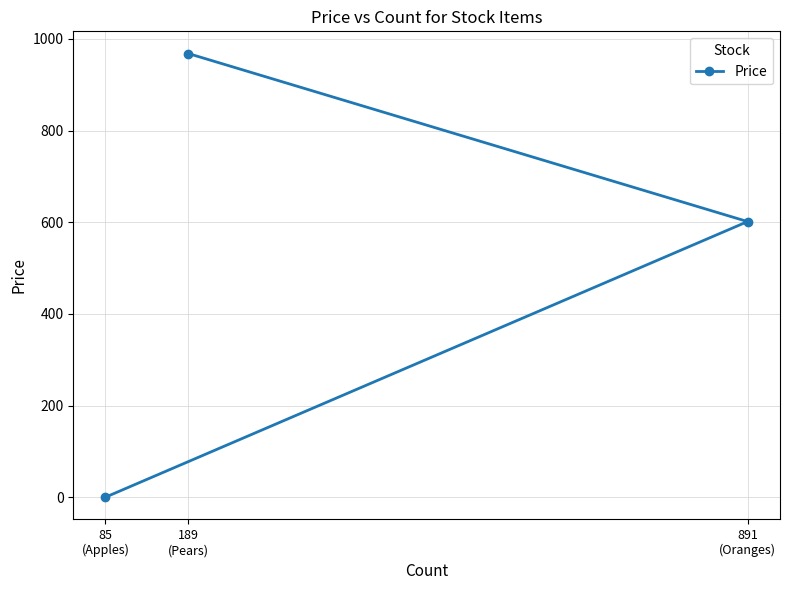

Is this an area chart (filled region under the line)?

No